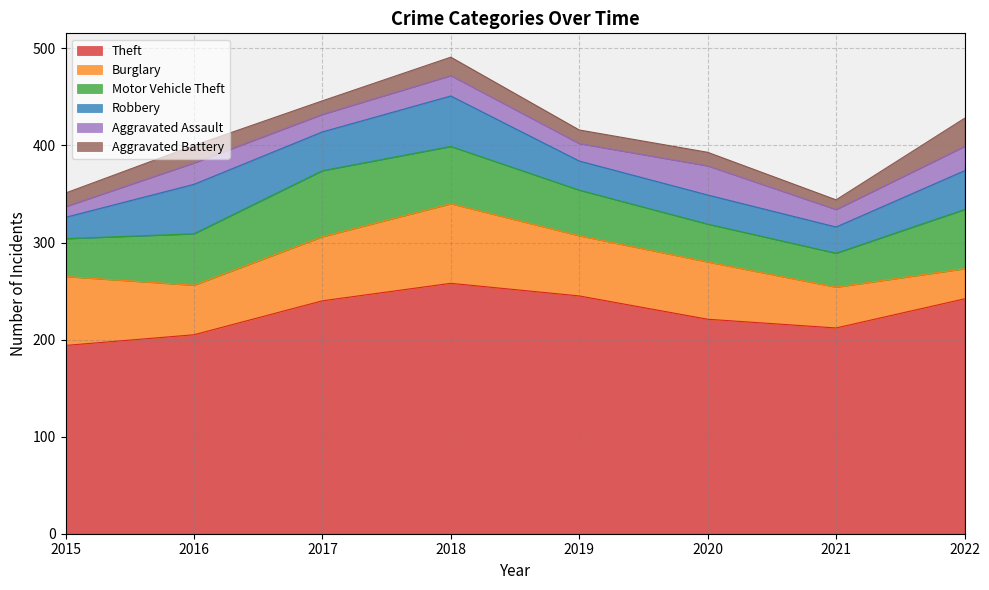

How many data points in Aggravated Battery are above 14?

3